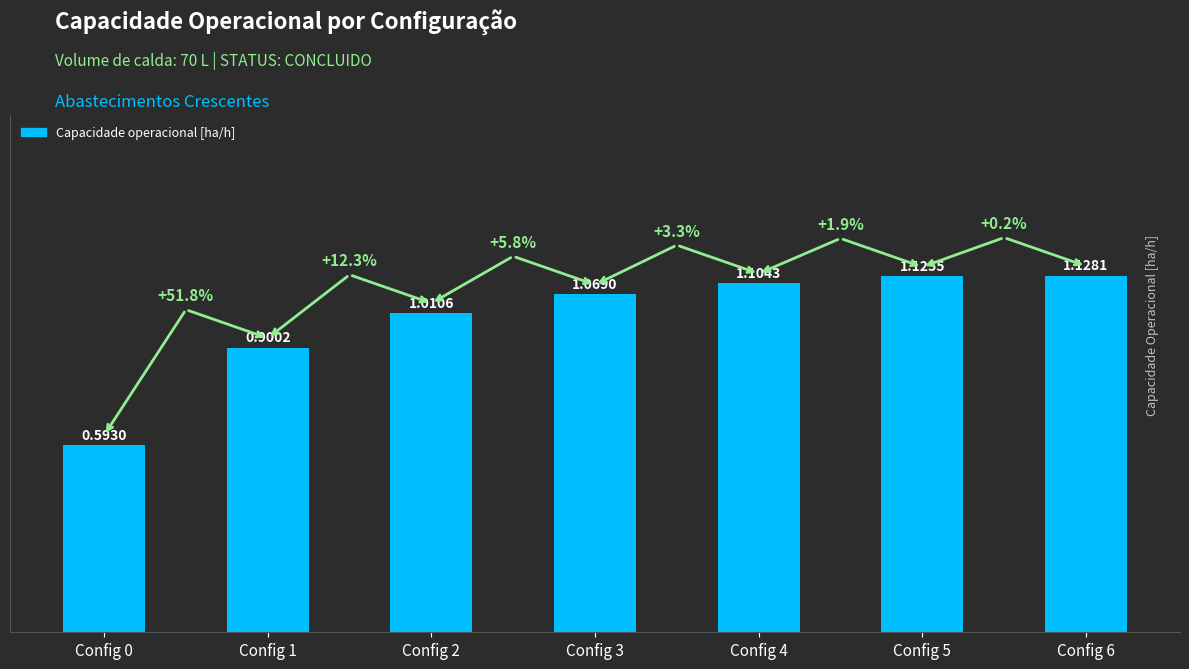

Which label corresponds to the largest value in the chart?

Config 6